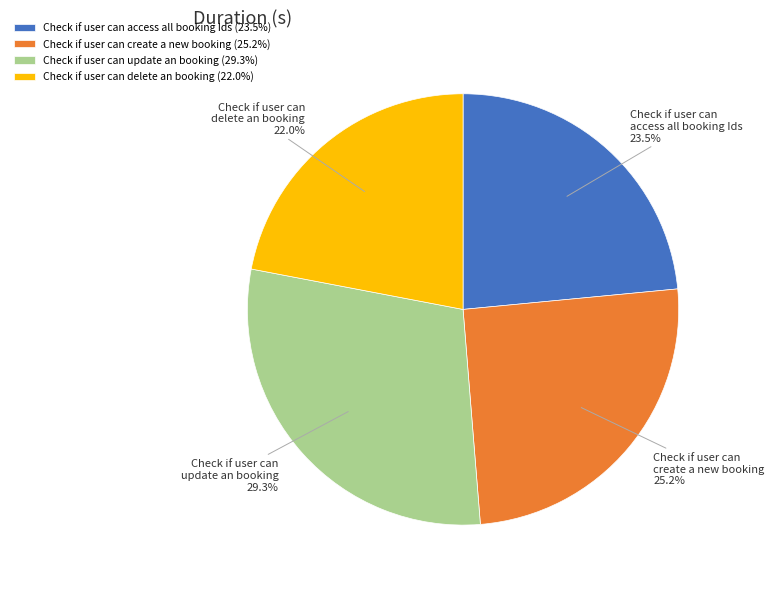

What percentage is the Check if user can update an booking slice, to the nearest percent?

29%